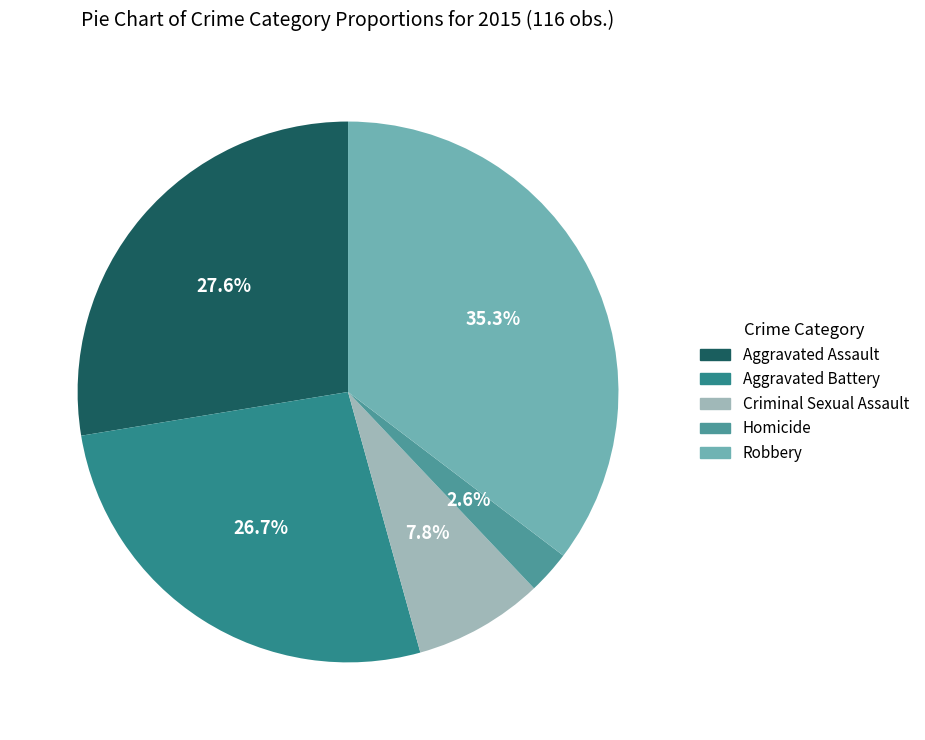

What percentage is NOT represented by Criminal Sexual Assault?

92.2%